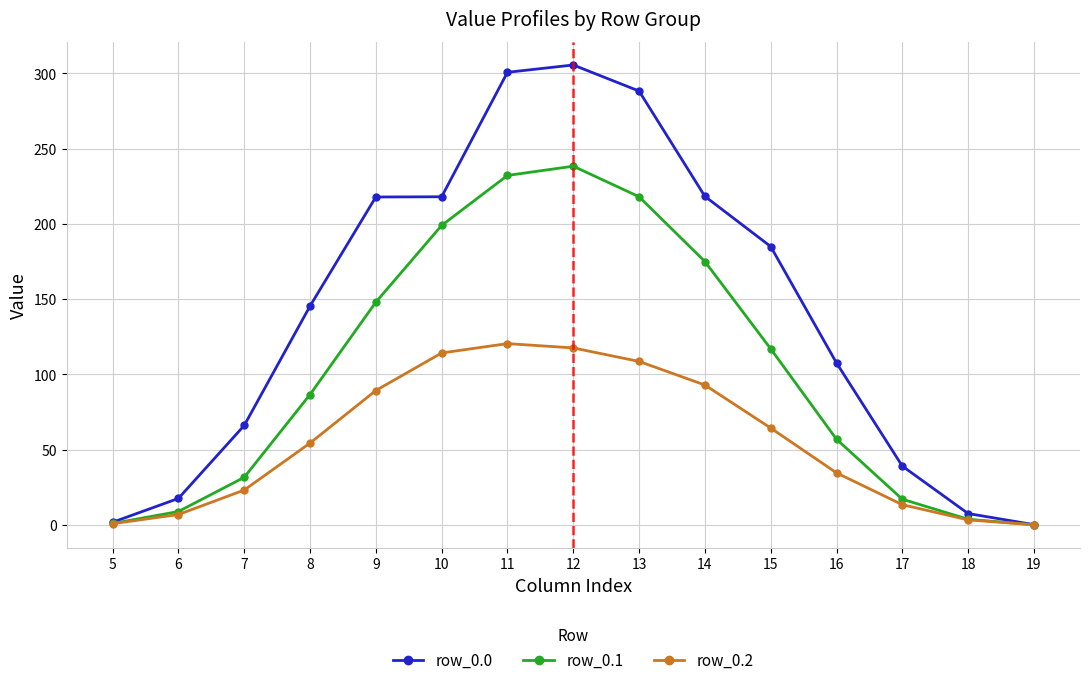

What is the total value across all series at 17?

69.4